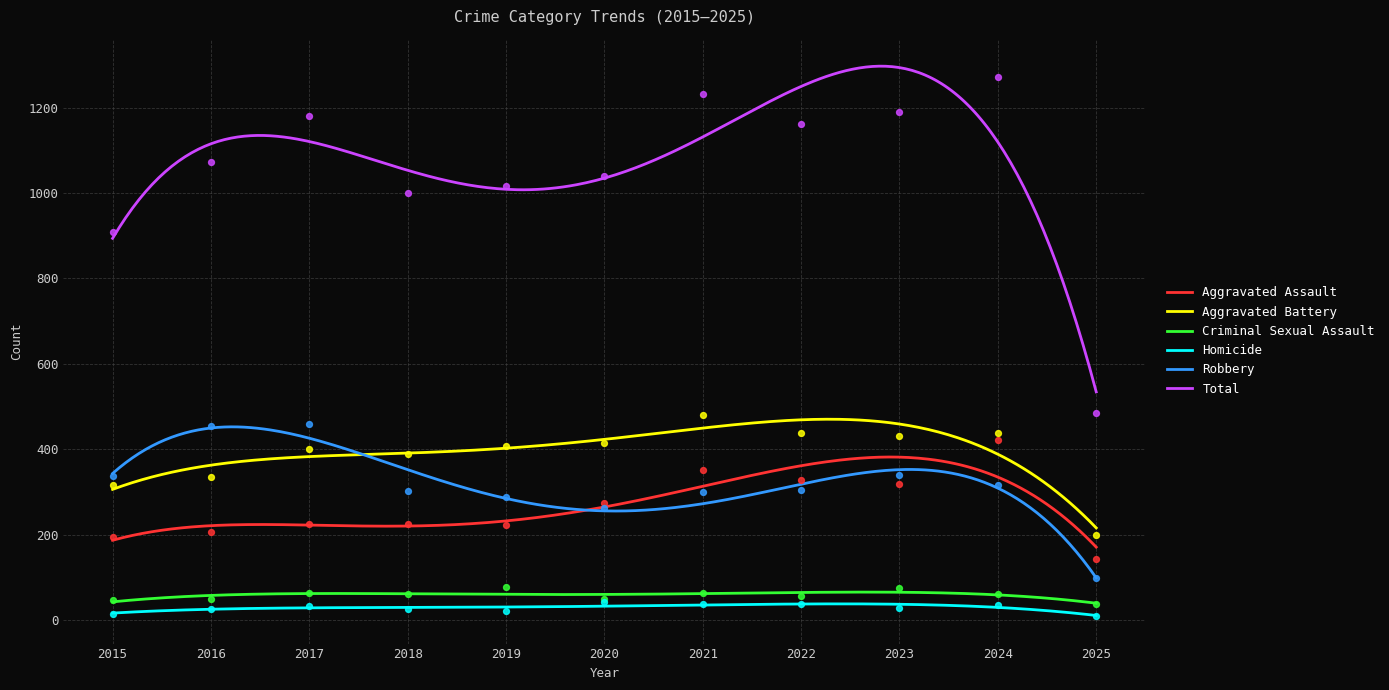

Which series has the largest total across all categories?

Total